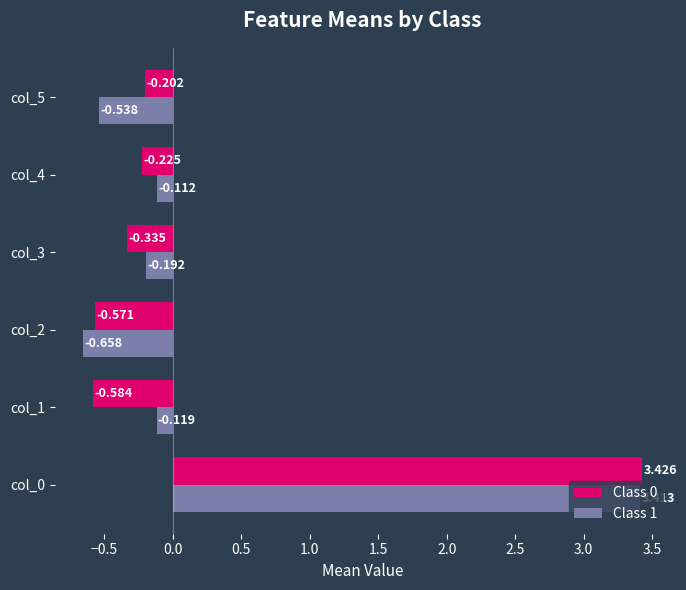

What are all the series names shown in the legend?

Class 0, Class 1